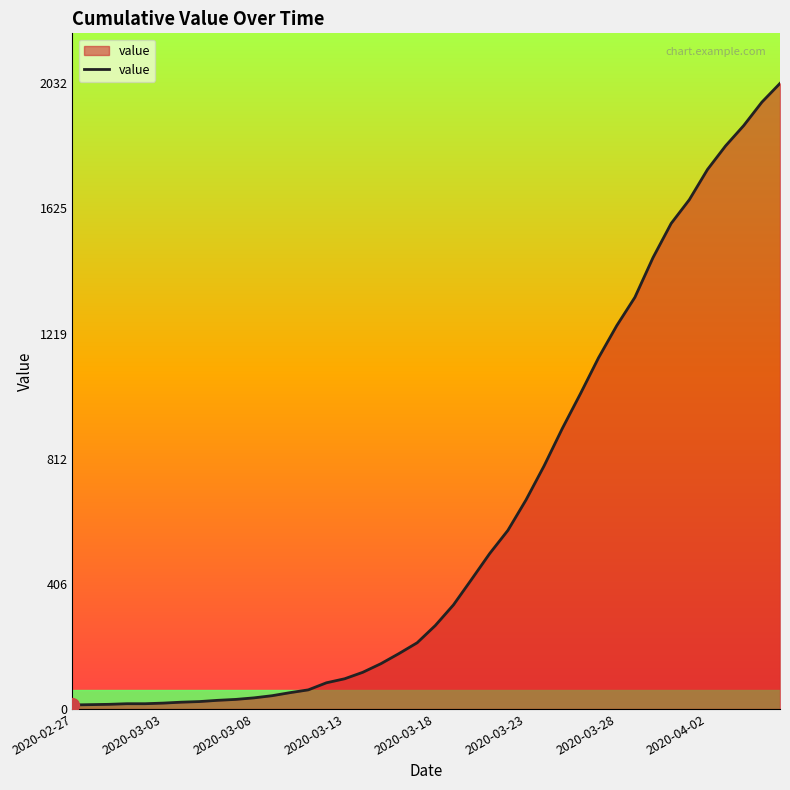

What is the difference between the maximum and minimum values?

2019